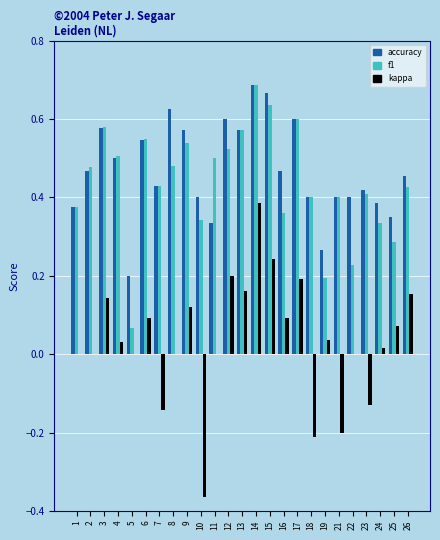

The f1 series shows 1.0 at 3. True or false?

False